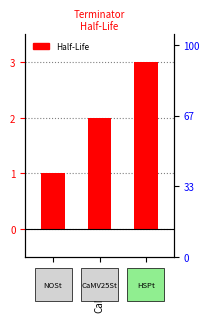

Rank the categories by value from lowest to highest.

NOSt, CaMV25St, HSPt